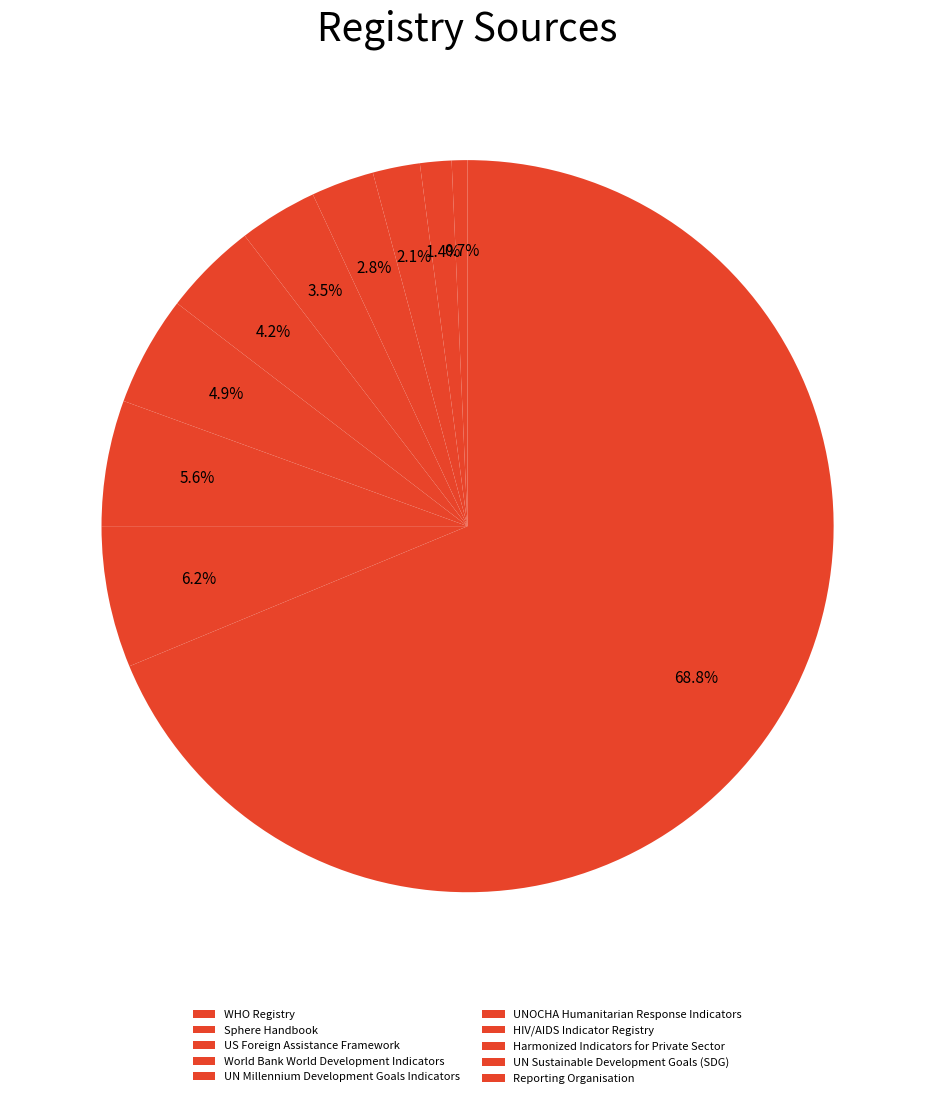

True or false: Sphere Handbook accounts for 8% of the total.

False